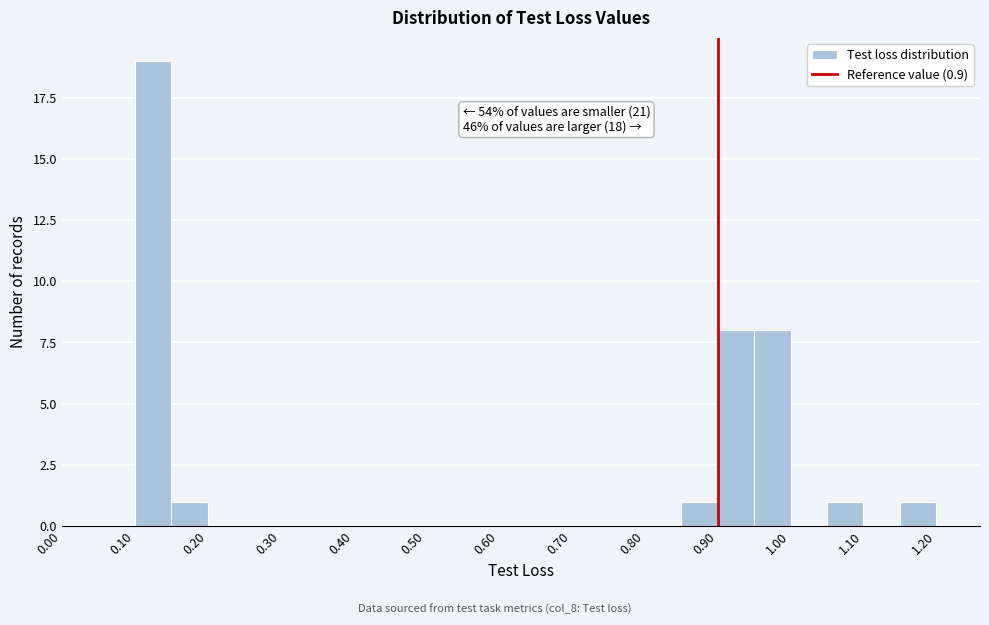

Which range on the x-axis has the tallest bar?

0.10 to 0.15